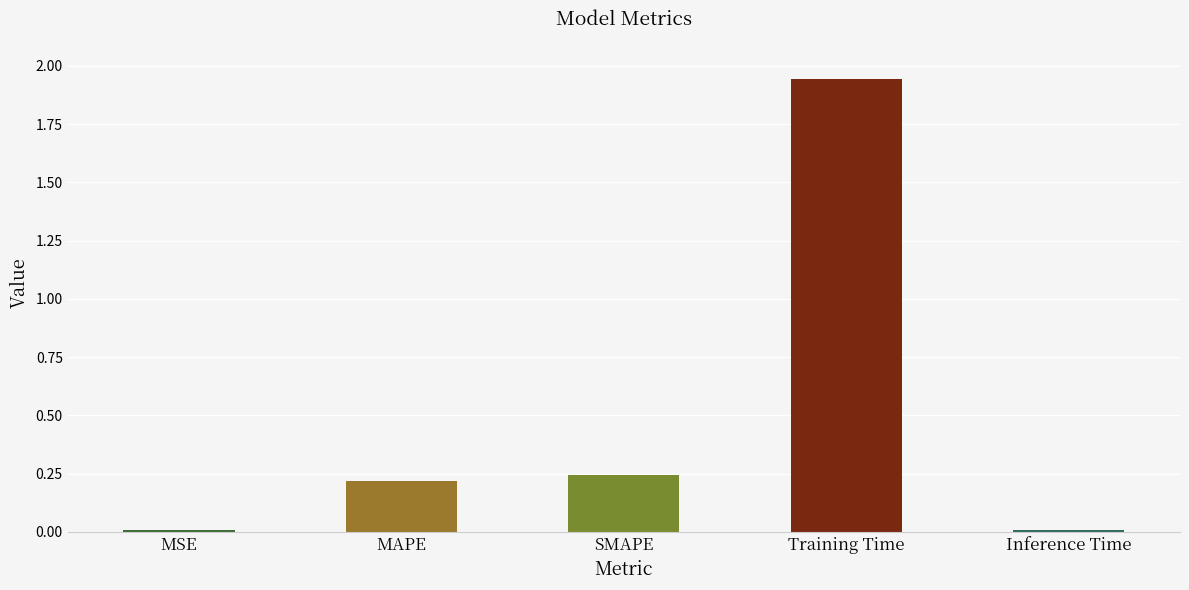

Which label corresponds to the largest value in the chart?

Training Time